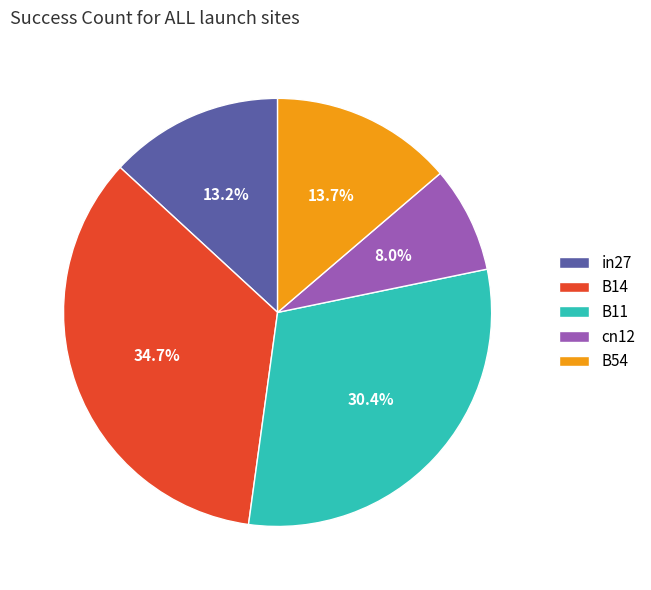

What portion of the pie excludes in27?

86.8%